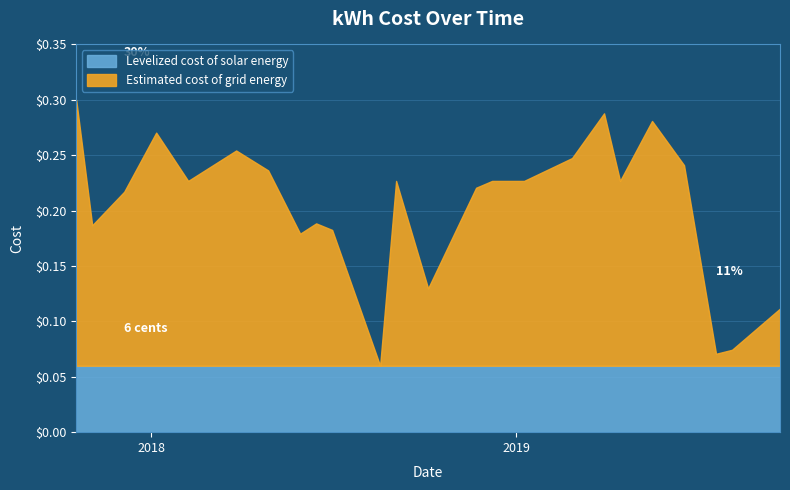

What are all the series names shown in the legend?

Levelized cost of solar energy, Estimated cost of grid energy